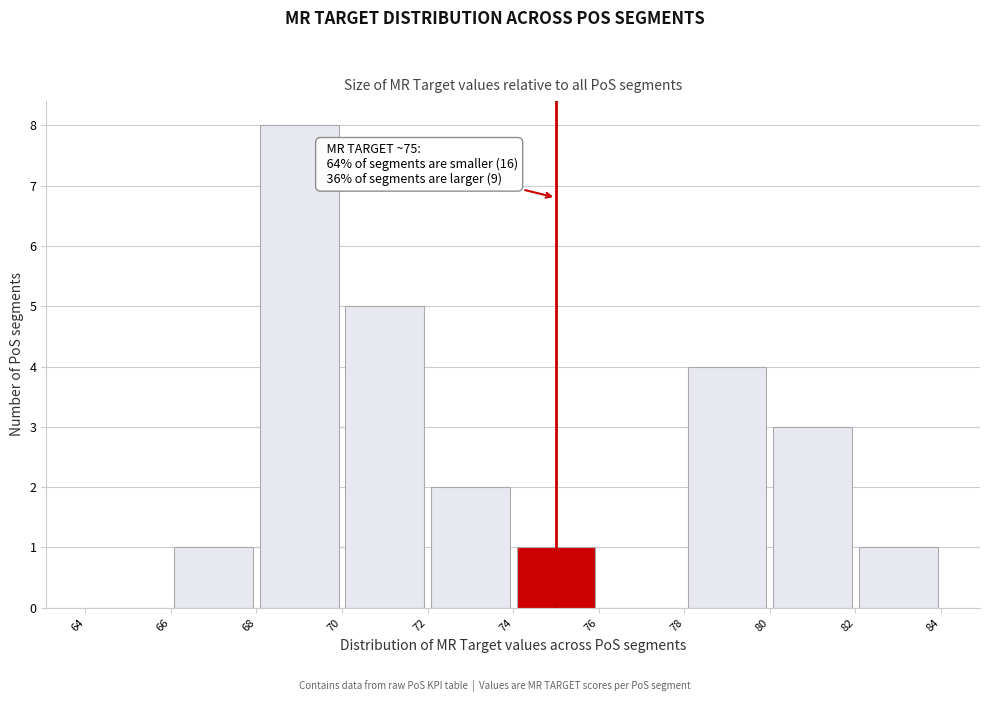

Over which range of the x-axis is the bar tallest?

68 to 70